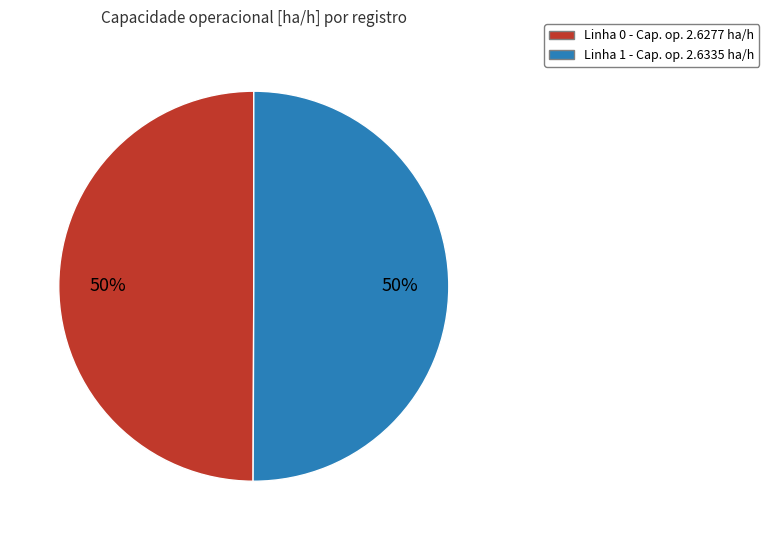

To the nearest percent, what is the average slice percentage?

50%